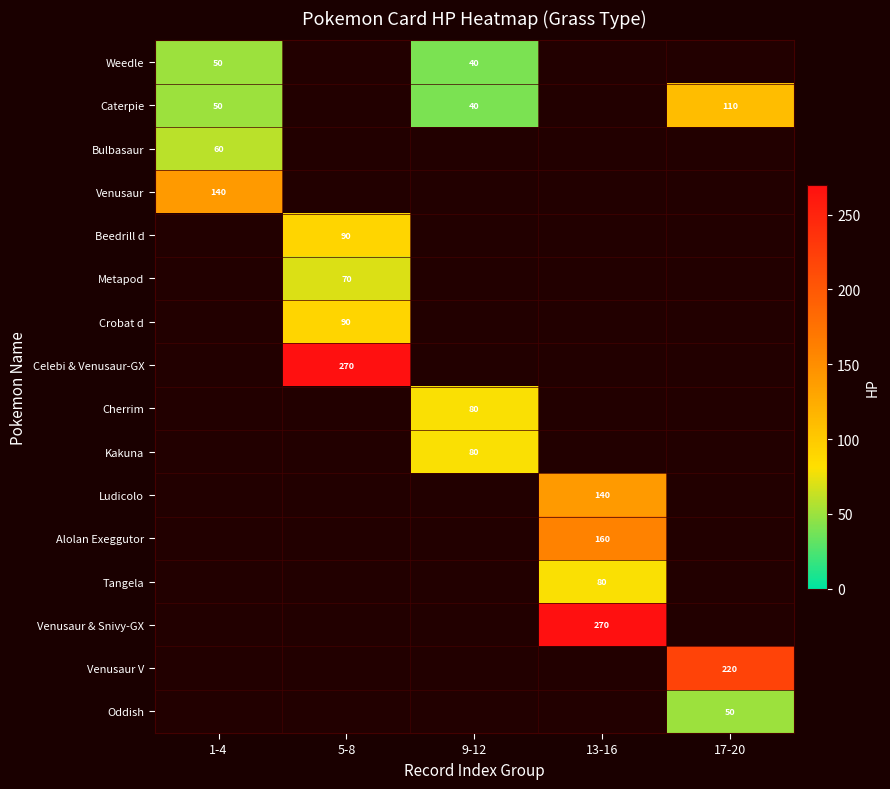

The Bulbasaur series shows 86 at 1-4. True or false?

False